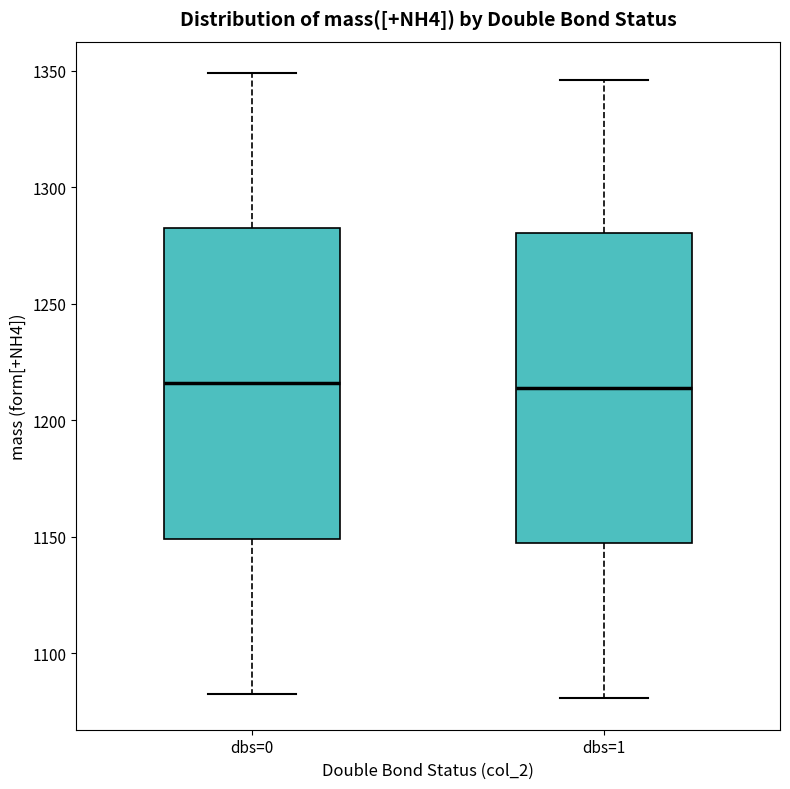

Where is the upper edge of the box for dbs=0 on the y-axis? The values are not printed on the chart, so give them approximately, as read against the axis.

1280